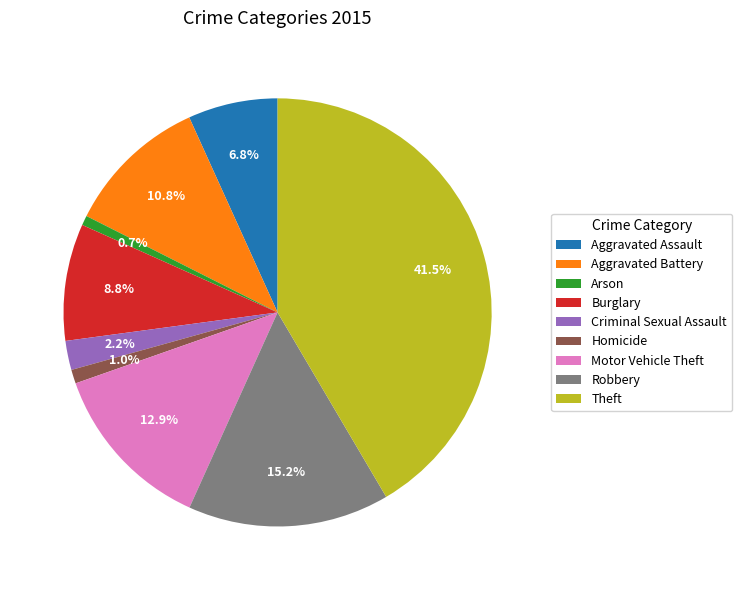

Count the number of slices in the pie.

9